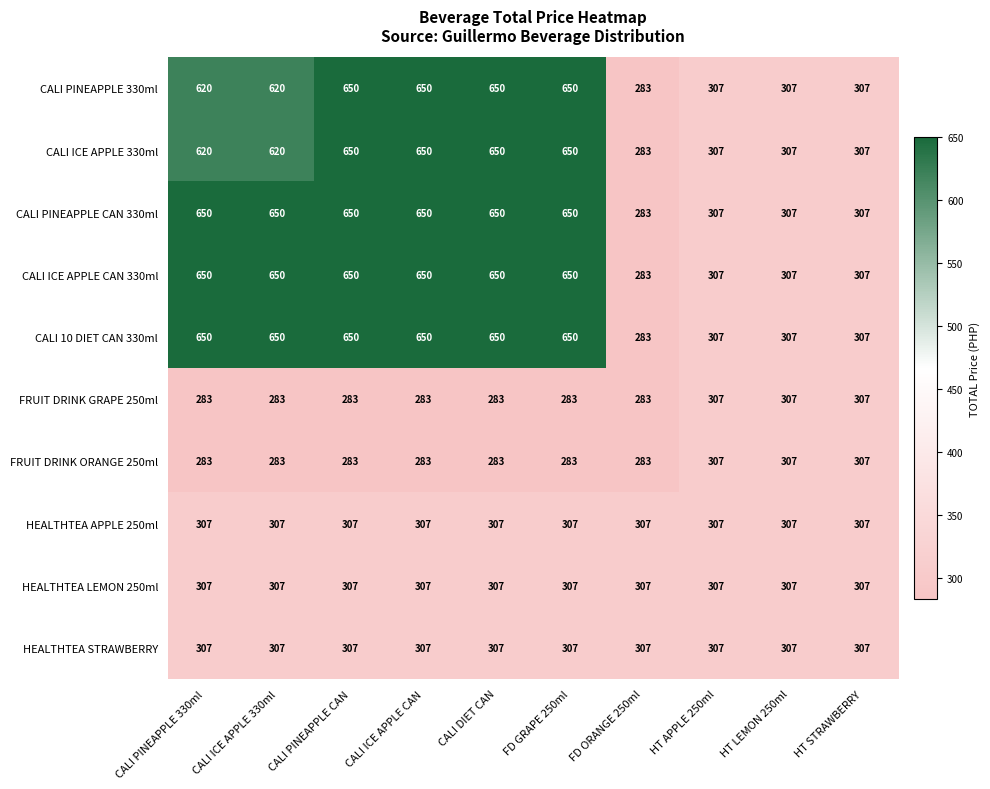

What is the smallest value displayed?

283